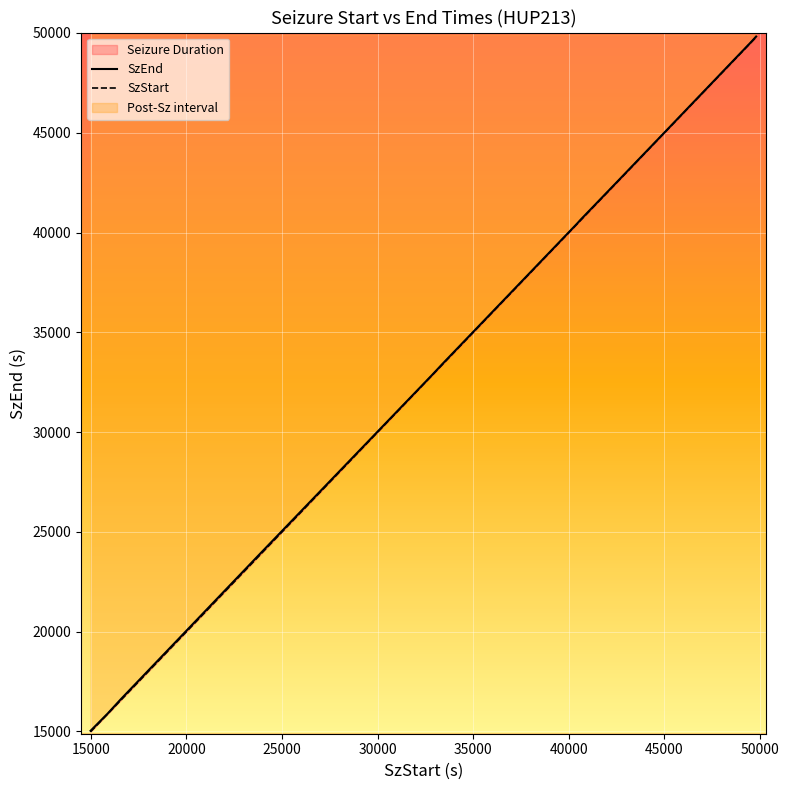

Which series has the widest spread of values?

SzStart